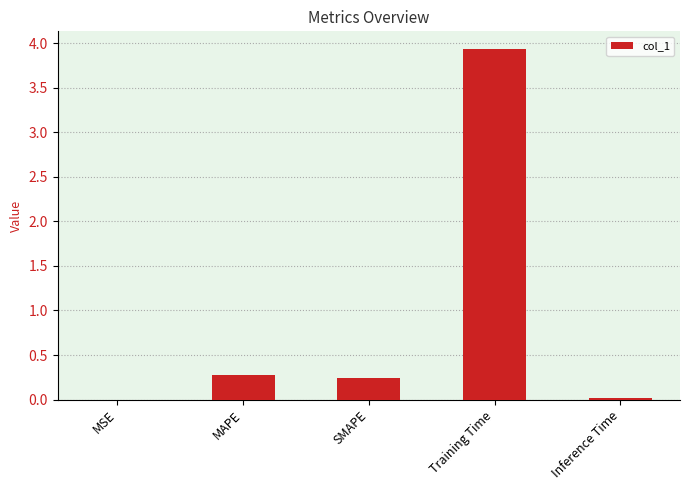

Read the value at Training Time.

3.9